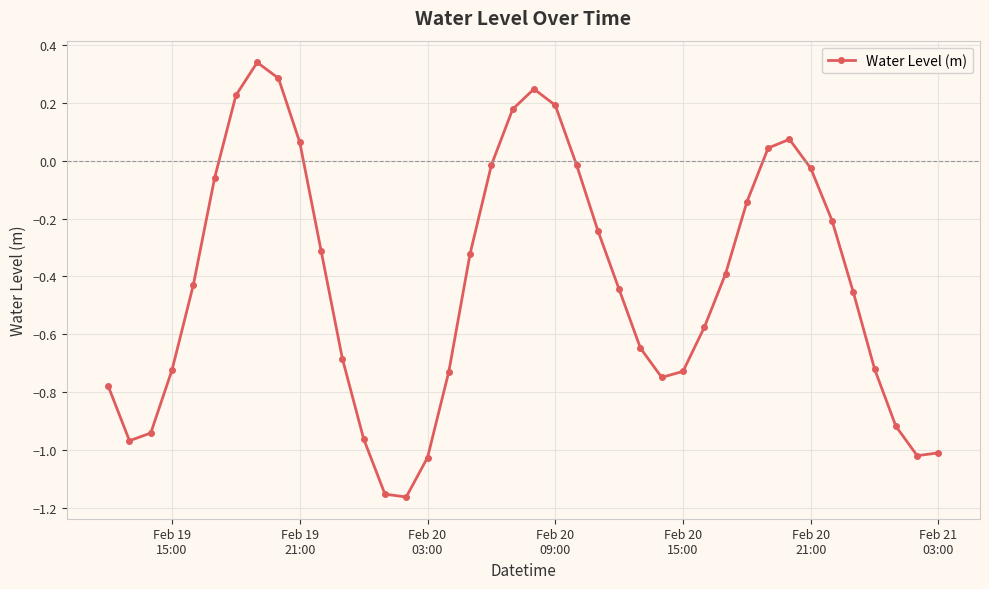

What is the difference between the maximum and second lowest values?

1.5